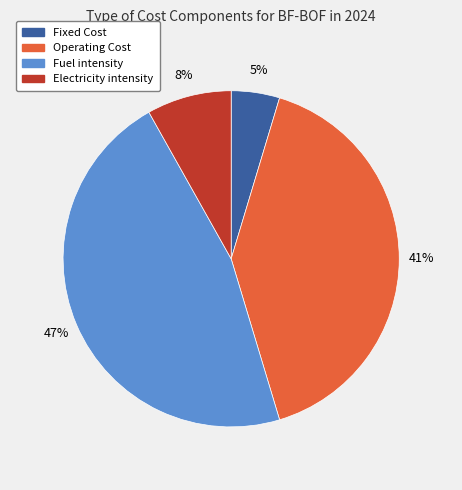

Rank the categories by value from highest to lowest.

Fuel intensity, Operating Cost, Electricity intensity, Fixed Cost